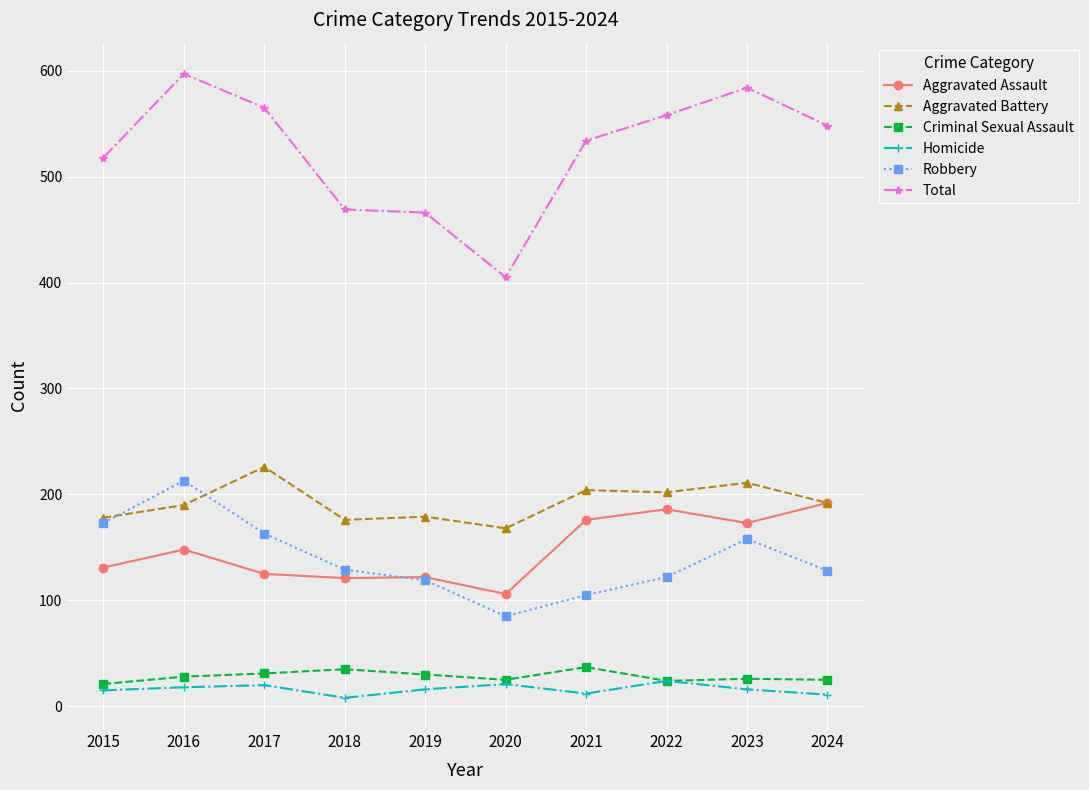

At how many categories does at least one series exceed 435?

9